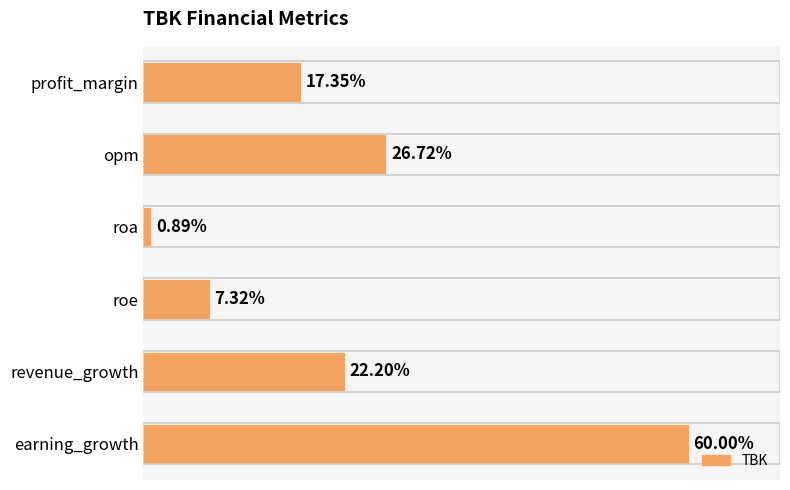

Does the chart contain any negative values?

No